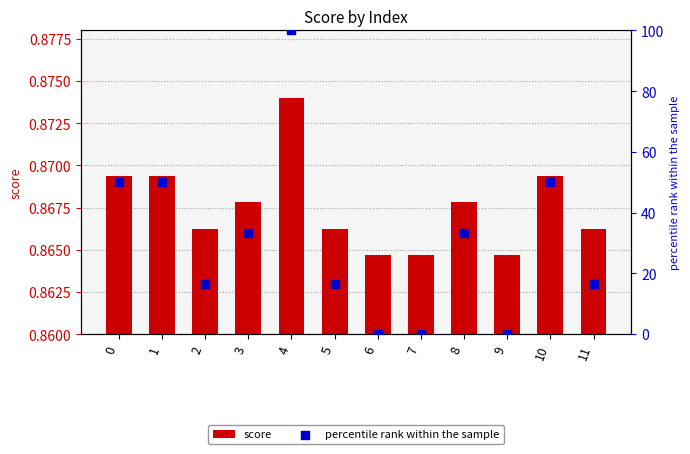

Which series has the largest total across all categories?

percentile rank within the sample